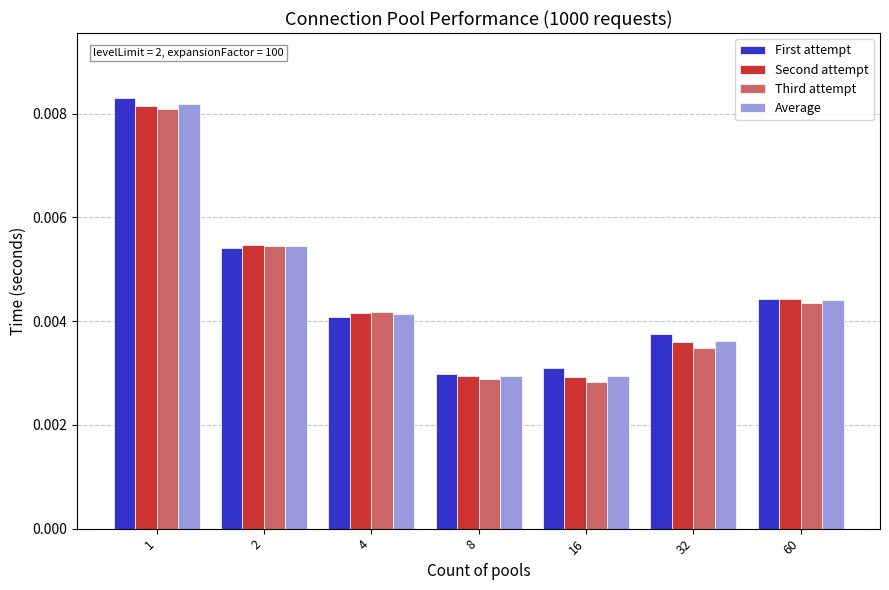

Count the number of categories in the chart.

7